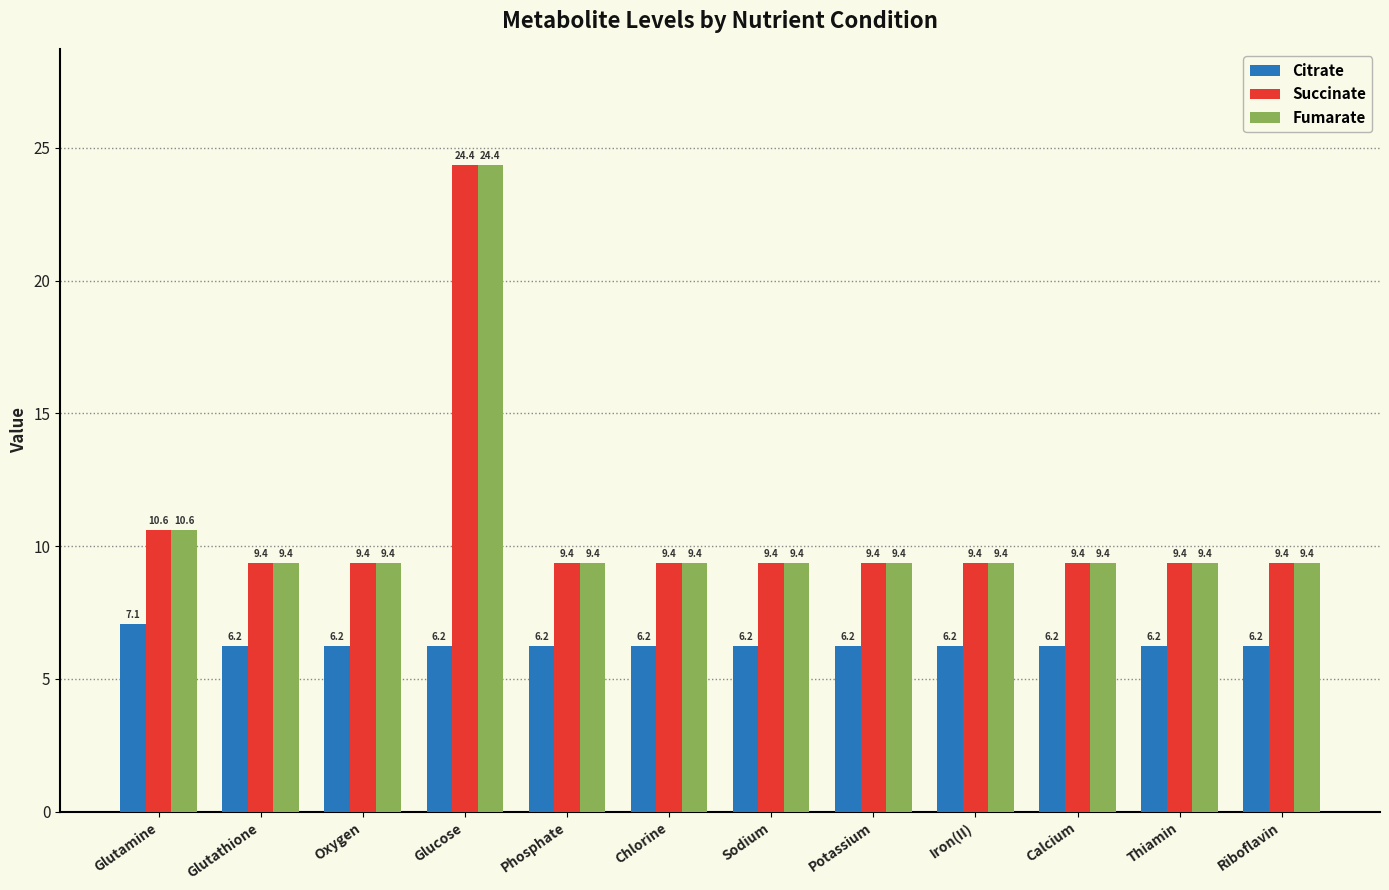

The Citrate series shows 9.5 at Riboflavin. True or false?

False